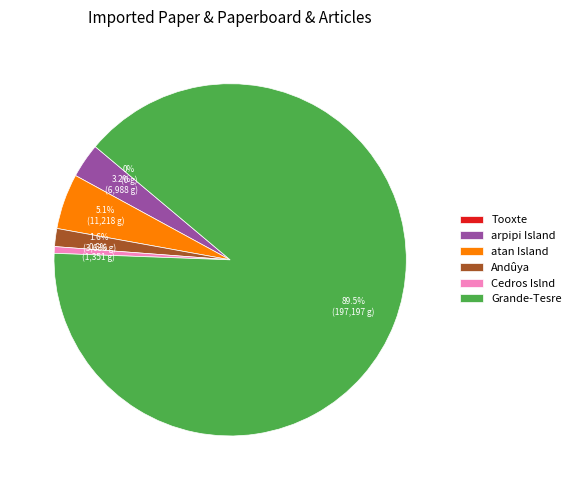

To the nearest percent, what portion does Andûya represent?

2%